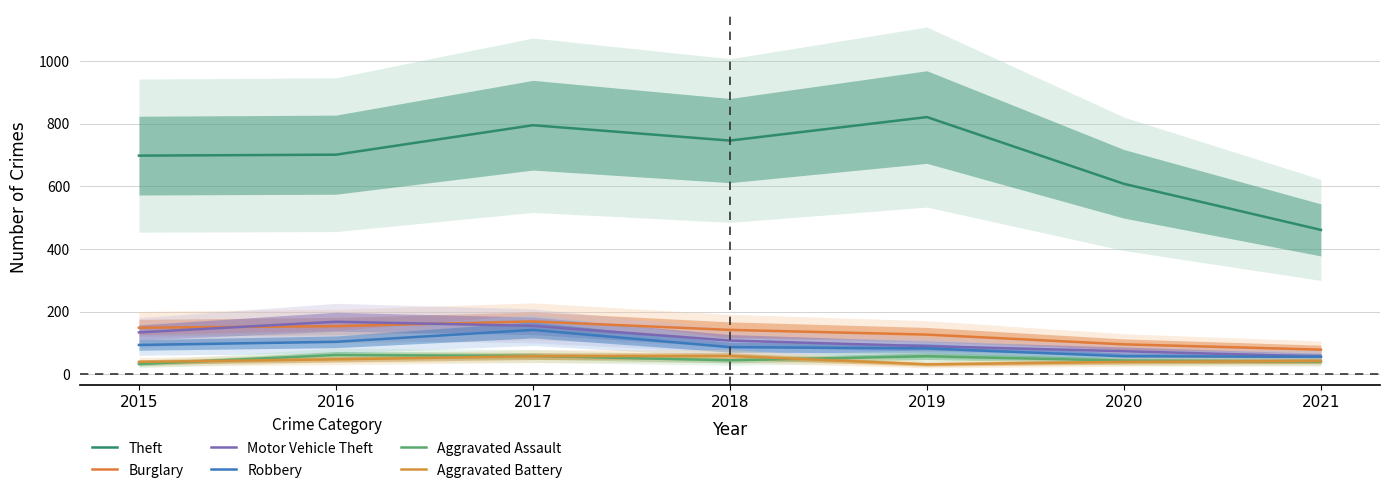

Where does the Burglary series first go above 142?

2015